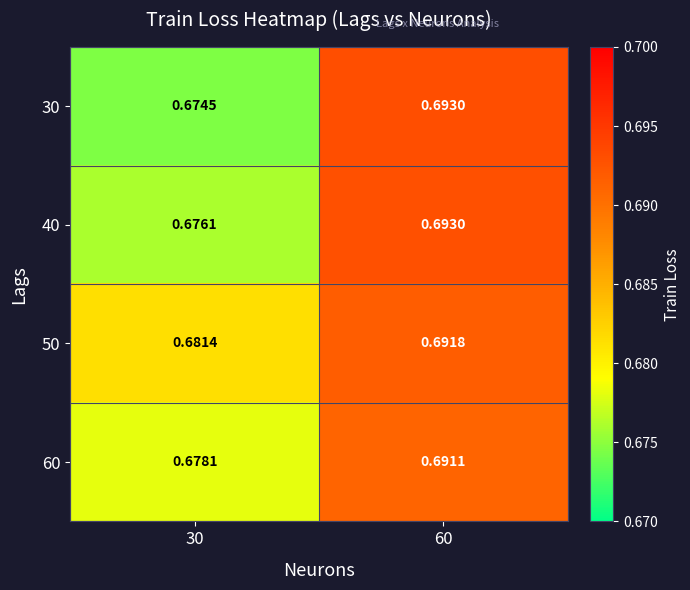

At which category is the sum across all series the highest?

60